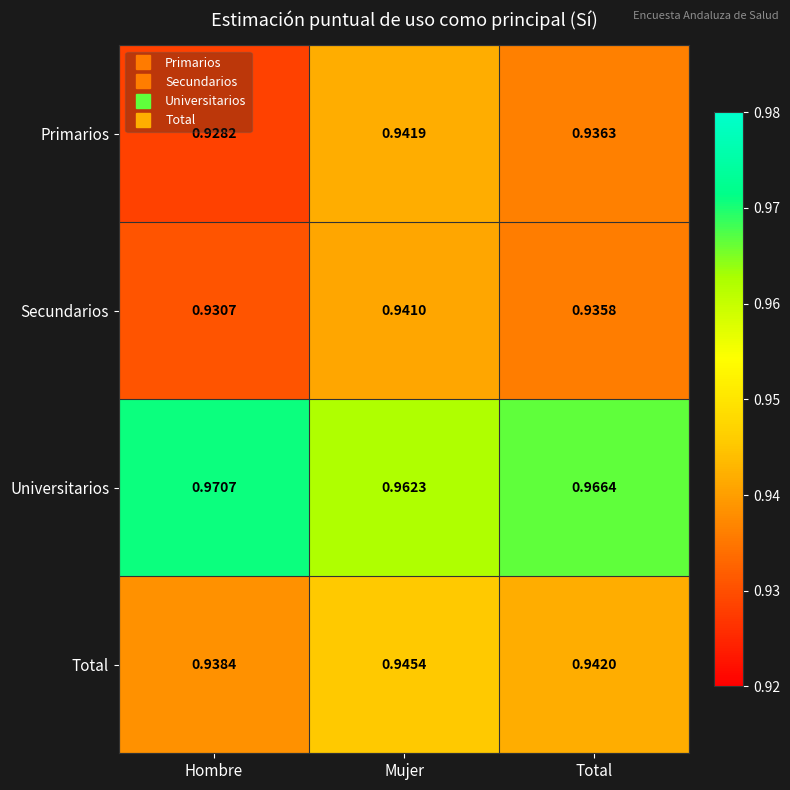

List the labels in order of Secundarios value, largest first.

Mujer, Total, Hombre